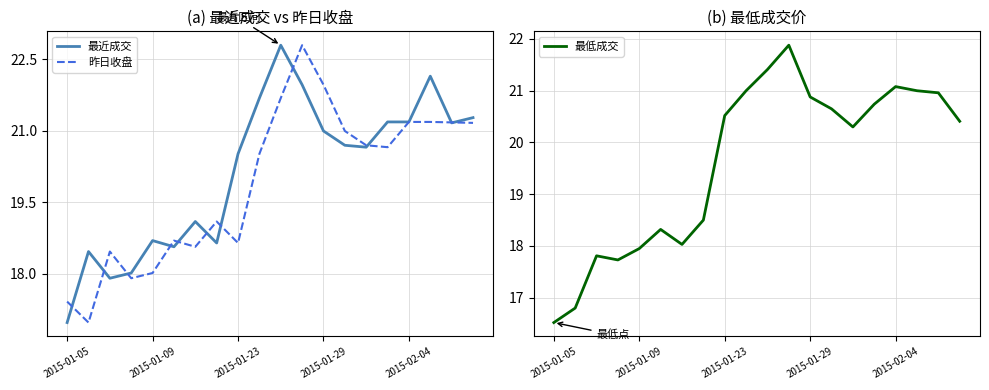

Is this an area chart (filled region under the line)?

No